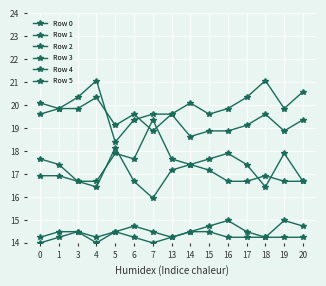

Where is the first local minimum for Row 0?

5